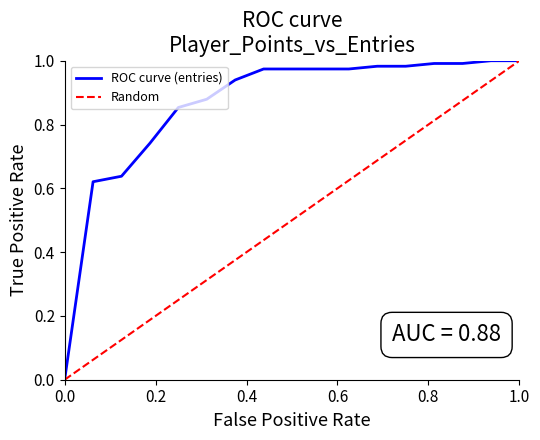

Which series has the largest total across all categories?

ROC curve (entries)